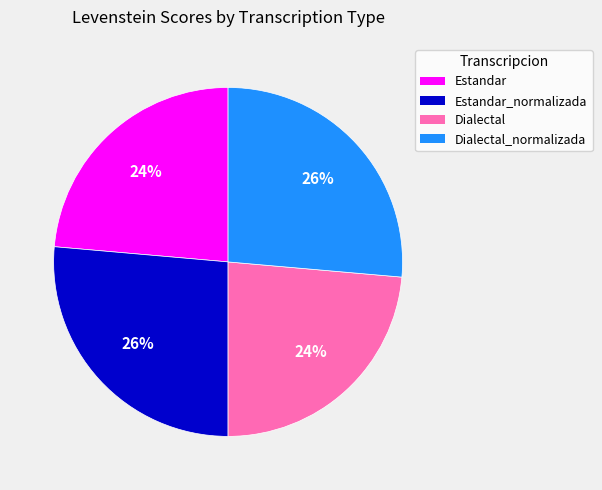

Does Dialectal_normalizada represent more than half of the total?

No